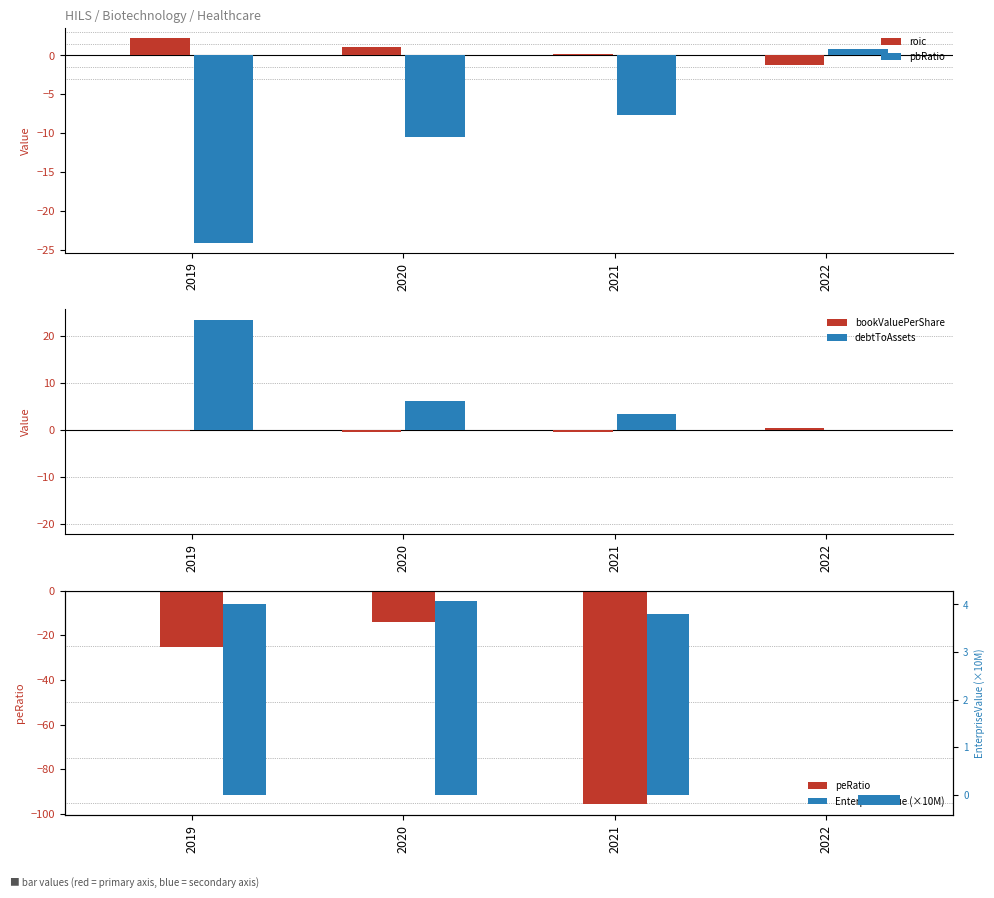

Reading left to right, list all the values displayed in this chart.

roic: 2.2	1.1	0.2	-1.2
pbRatio: -24.1	-10.5	-7.6	0.8
bookValuePerShare: -0.1	-0.3	-0.5	0.5
debtToAssets: 23.6	6.3	3.5	0.0
peRatio: -25.2	-14.1	-95.8	-0.5
EnterpriseValue (×10M): 4.0	4.1	3.8	-0.2